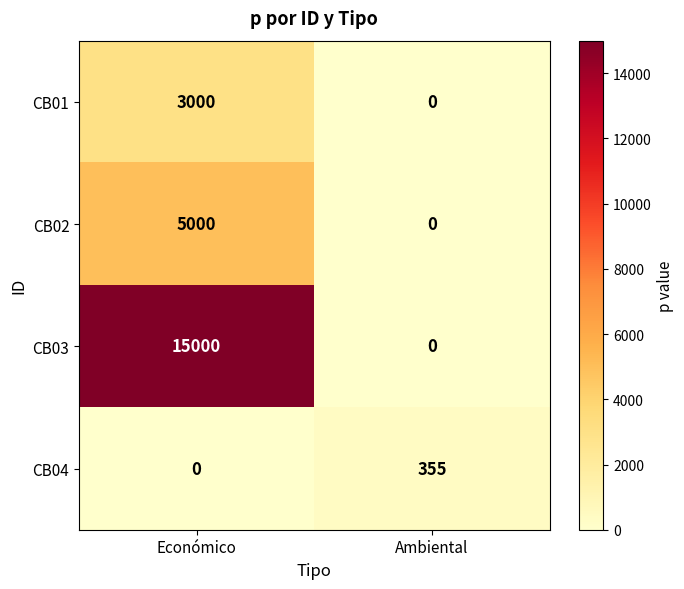

The CB04 series shows 169 at Económico. True or false?

False